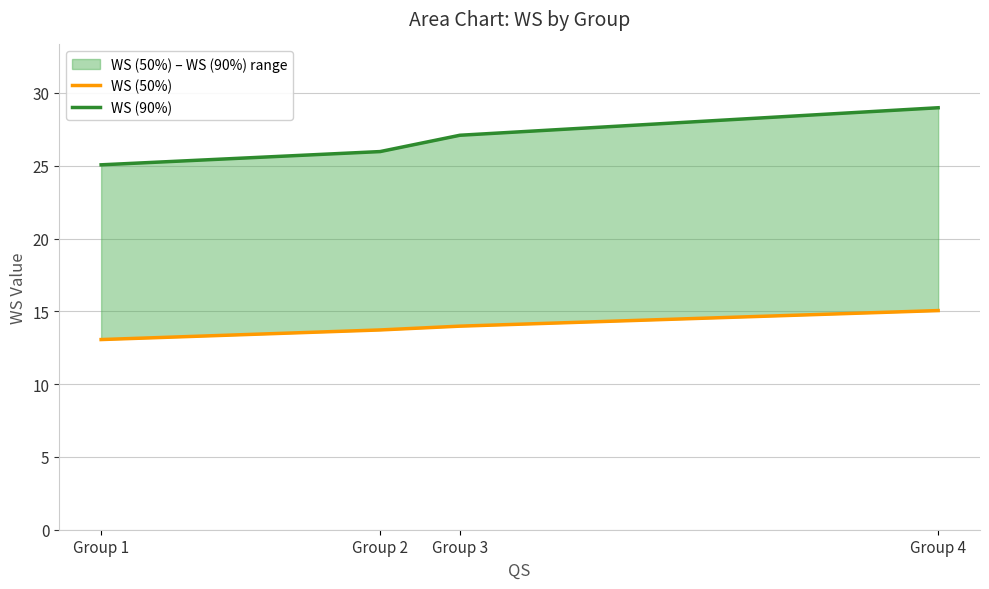

Which series has the largest range (max minus min)?

WS (90%)